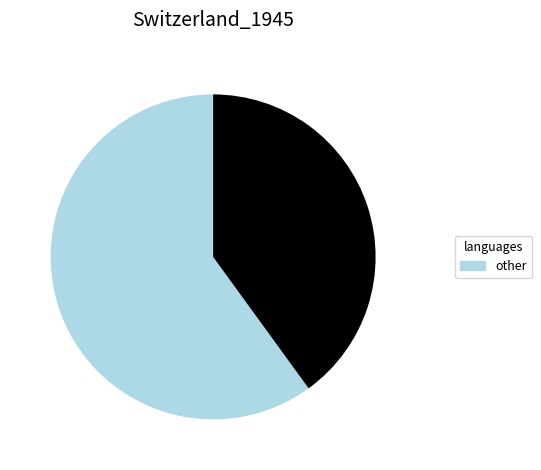

Does any single category account for the majority?

Yes